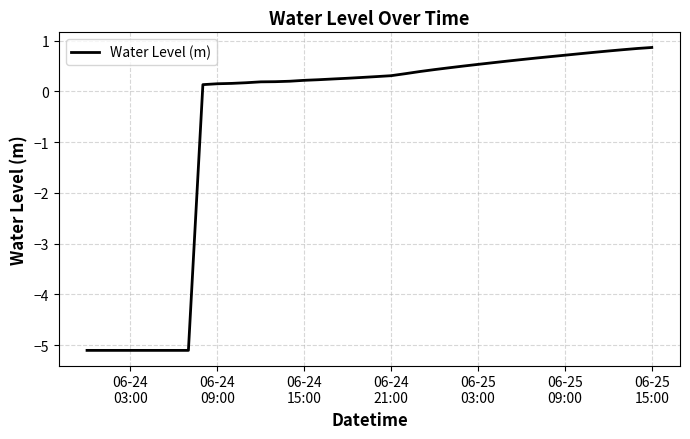

How many distinct data groups are displayed?

1